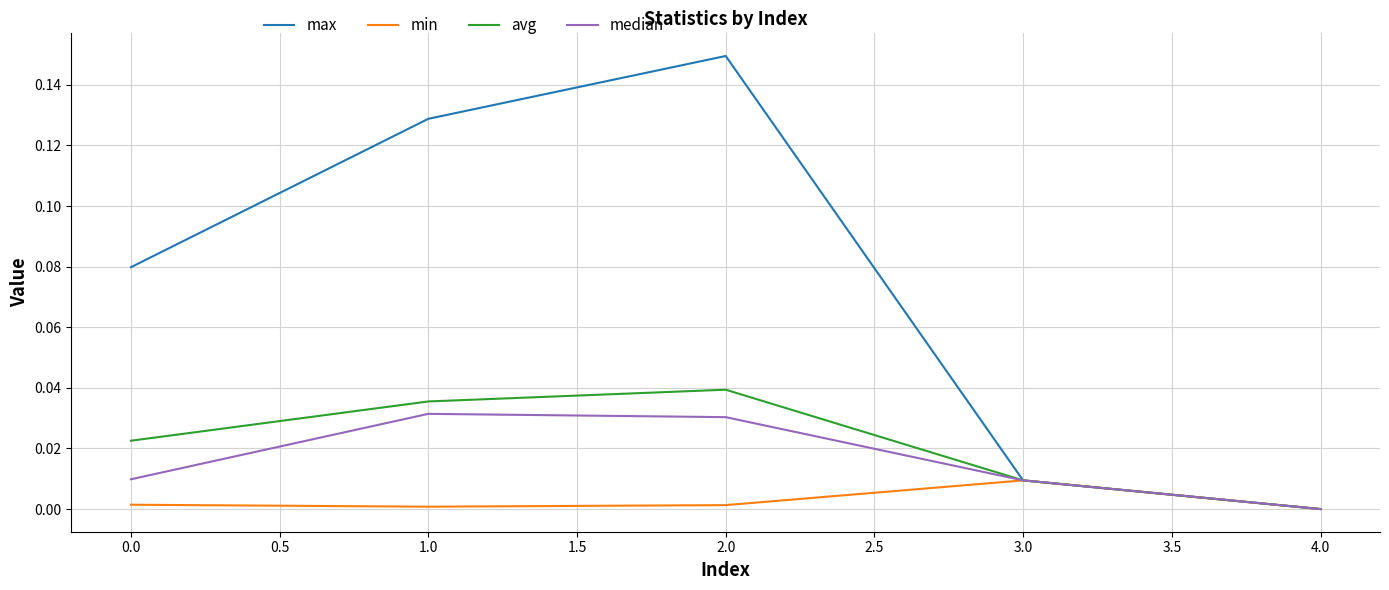

Rank the series at 2.0 from lowest to highest value.

min, median, avg, max